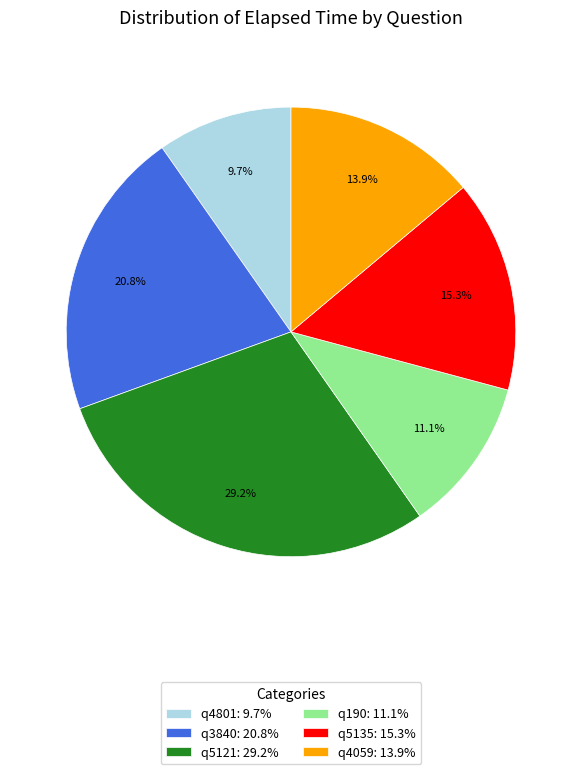

Combined, do q190 and q4801 account for over 50%?

No